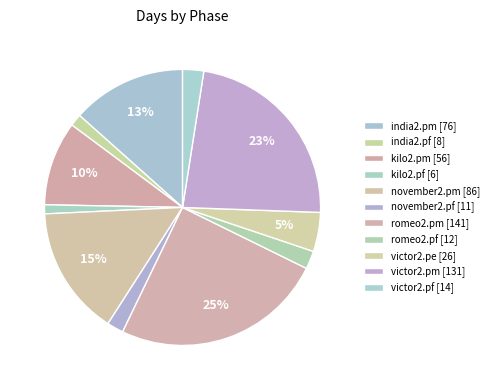

Which has a higher value, india2.pm or victor2.pe?

india2.pm